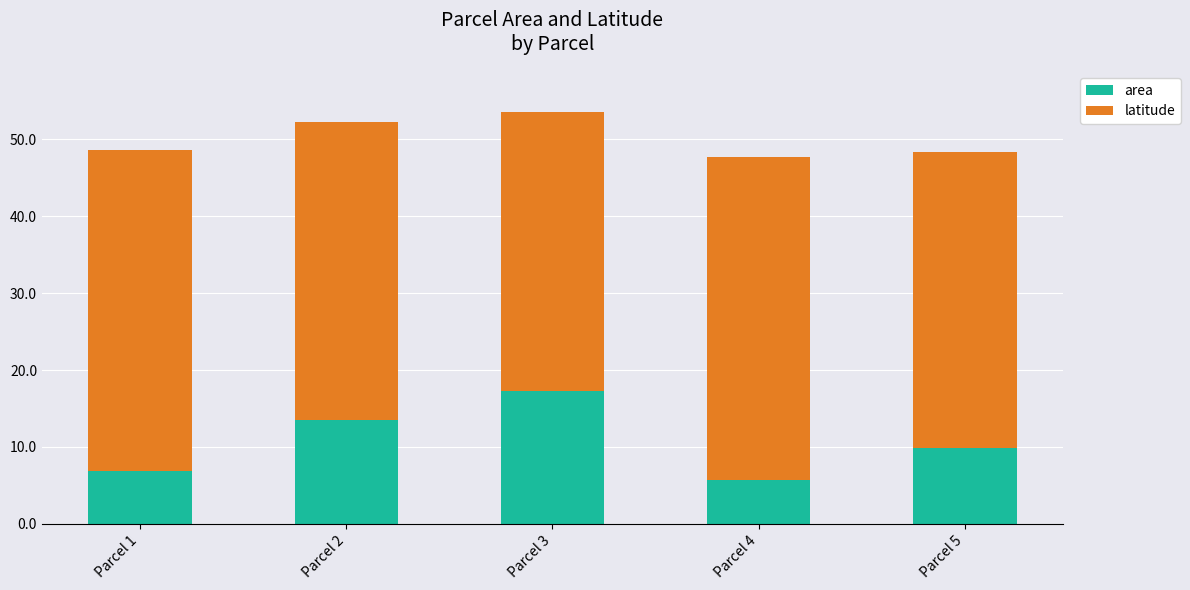

What is the difference between the area values at Parcel 1 and Parcel 5?

3.0